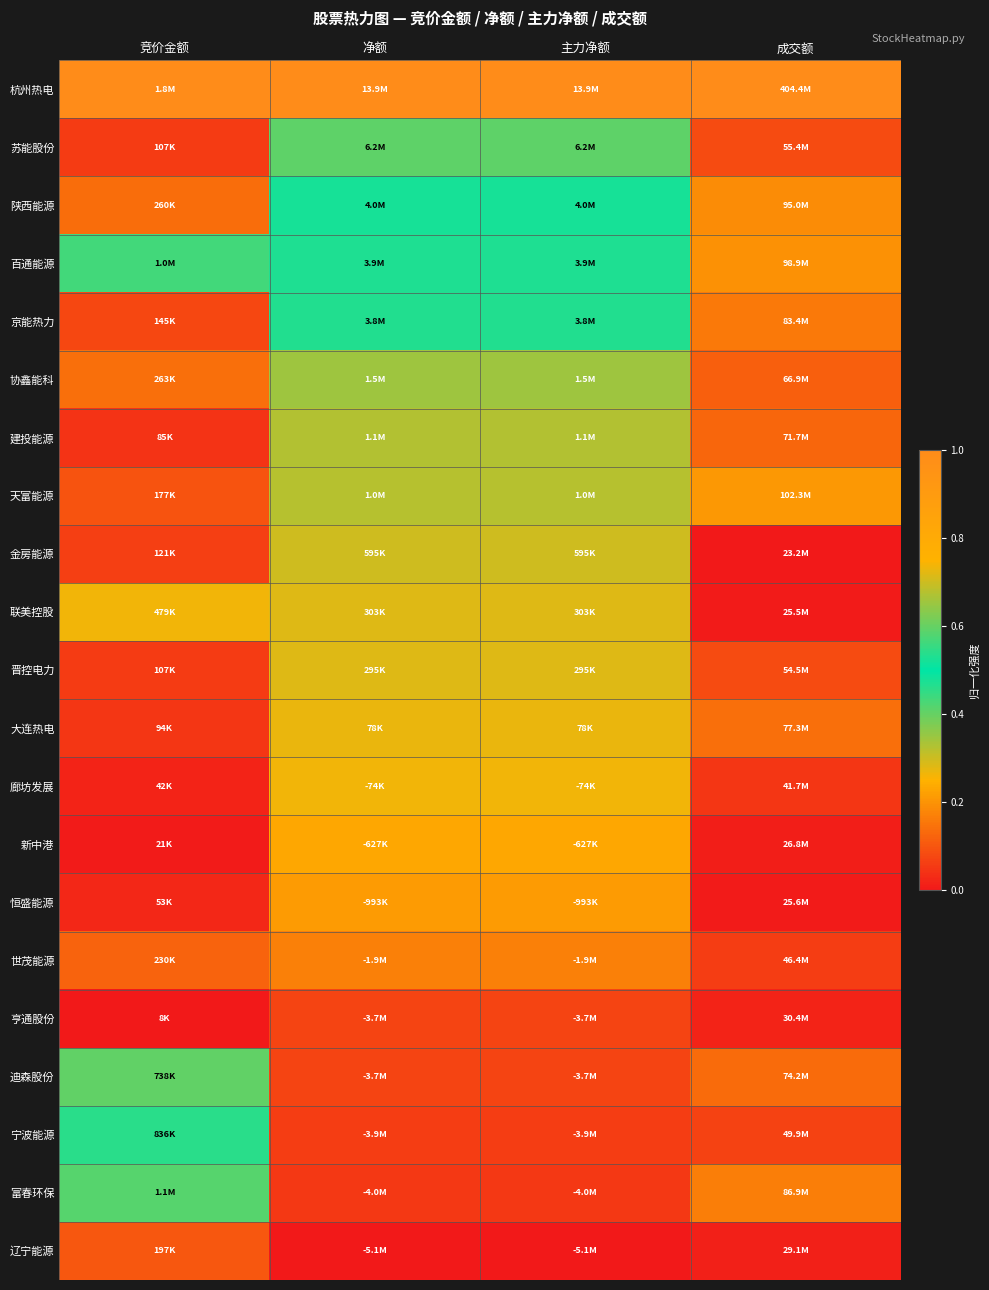

At 竞价金额, list the series in order from smallest to largest.

亨通股份, 新中港, 廊坊发展, 恒盛能源, 建投能源, 大连热电, 苏能股份, 晋控电力, 金房能源, 京能热力, 天富能源, 辽宁能源, 世茂能源, 陕西能源, 协鑫能科, 联美控股, 迪森股份, 宁波能源, 百通能源, 富春环保, 杭州热电